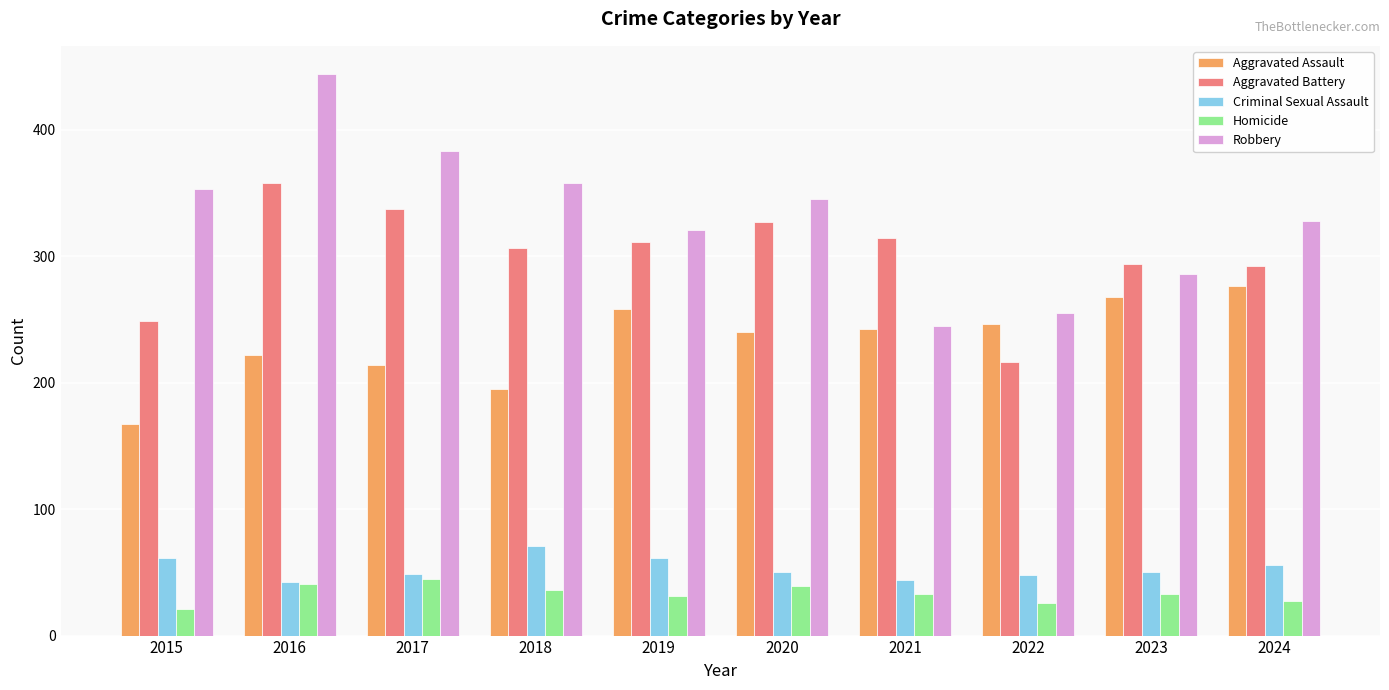

What are all the series names shown in the legend?

Aggravated Assault, Aggravated Battery, Criminal Sexual Assault, Homicide, Robbery